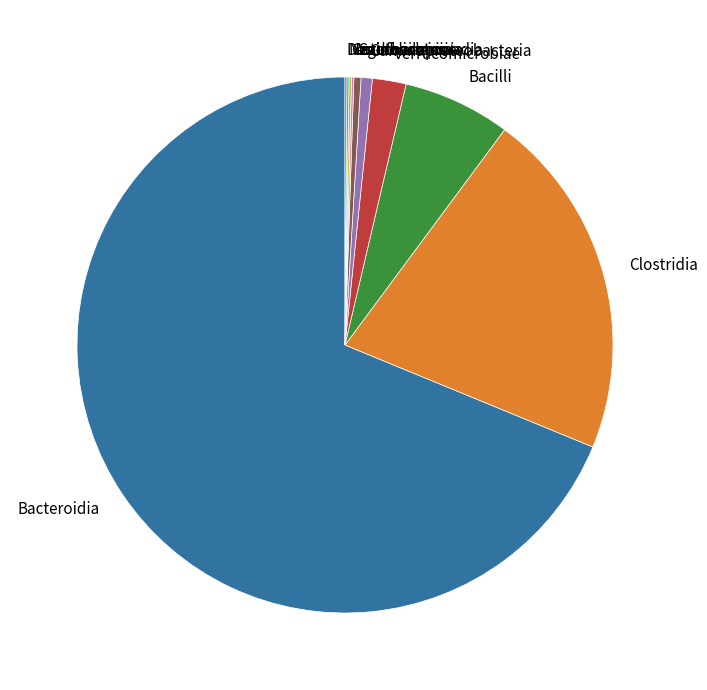

Which category has the biggest portion of the pie?

Bacteroidia